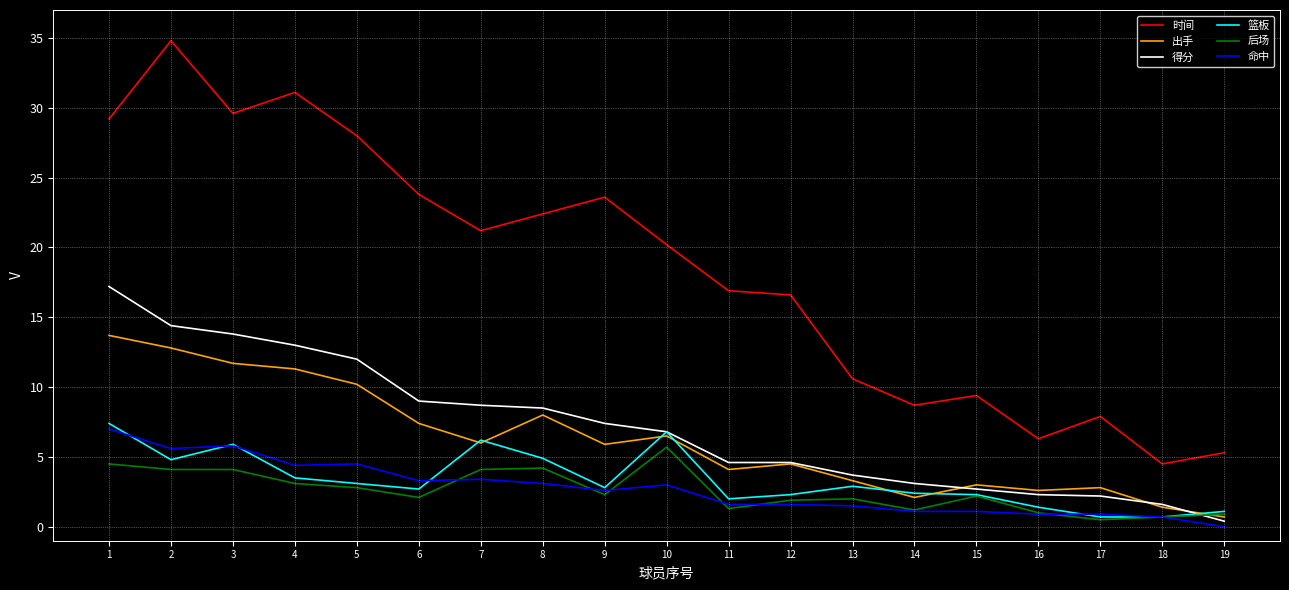

What is the approximate value of 得分 at 4?

13.0